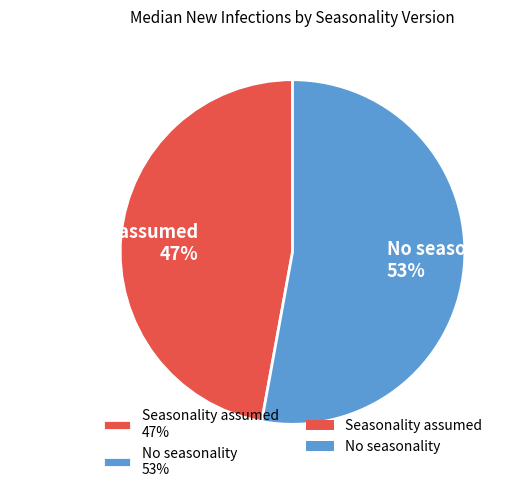

Which slice is the largest?

No seasonality 53%